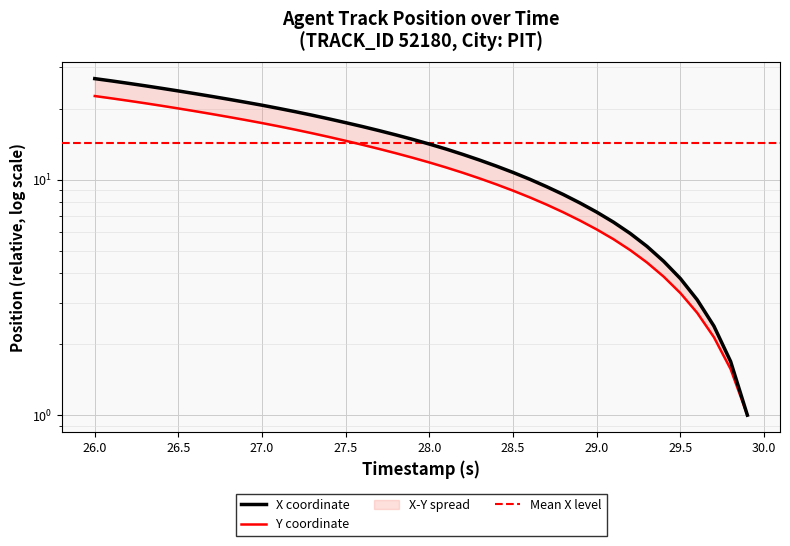

Is it true that Y equals 9.6 at 16?

False